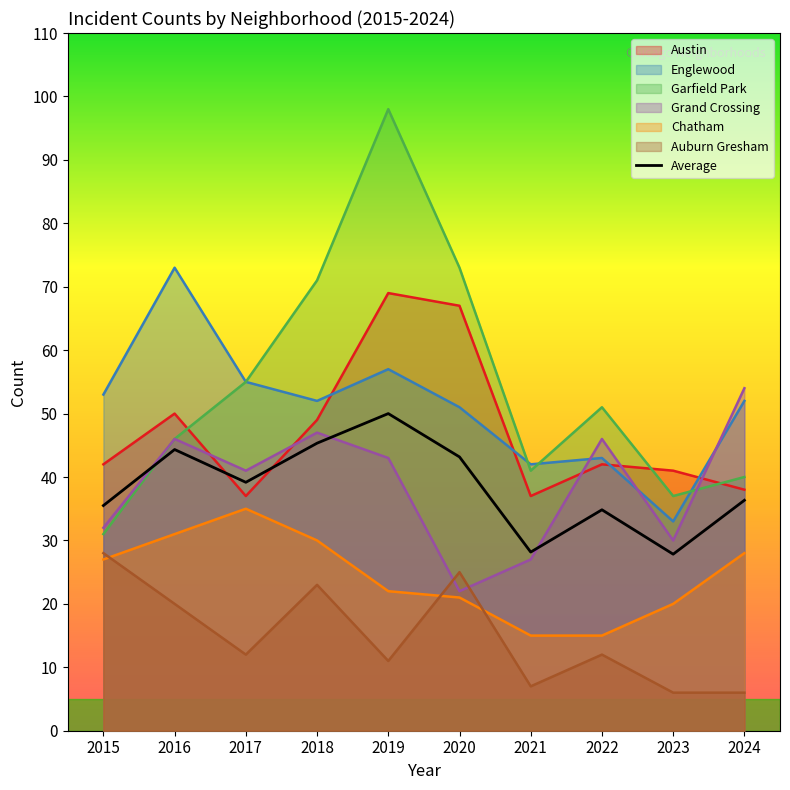

What is the sum of the Austin values at 2022 and 2018?

91.0